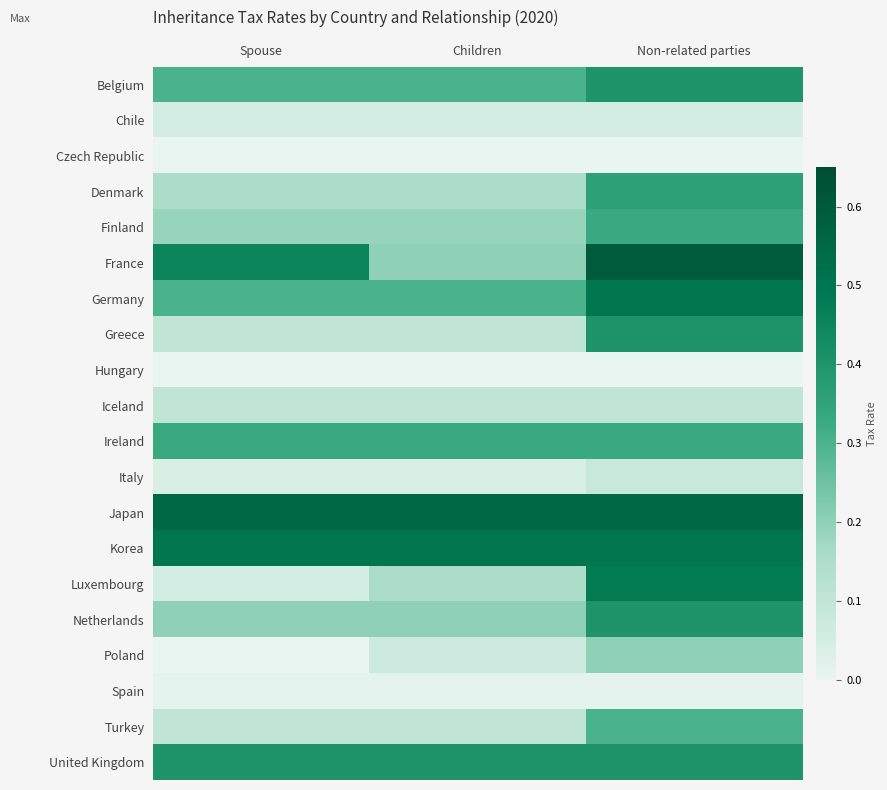

Reading right to left, list all the values displayed in this chart.

Belgium: Non-related parties=0.4	Children=0.3	Spouse=0.3
Chile: Non-related parties=0.1	Children=0.1	Spouse=0.1
Czech Republic: Non-related parties=0.0	Children=0.0	Spouse=0.0
Denmark: Non-related parties=0.4	Children=0.1	Spouse=0.1
Finland: Non-related parties=0.3	Children=0.2	Spouse=0.2
France: Non-related parties=0.6	Children=0.2	Spouse=0.5
Germany: Non-related parties=0.5	Children=0.3	Spouse=0.3
Greece: Non-related parties=0.4	Children=0.1	Spouse=0.1
Hungary: Non-related parties=0.0	Children=0.0	Spouse=0.0
Iceland: Non-related parties=0.1	Children=0.1	Spouse=0.1
Ireland: Non-related parties=0.3	Children=0.3	Spouse=0.3
Italy: Non-related parties=0.1	Children=0.0	Spouse=0.0
Japan: Non-related parties=0.6	Children=0.6	Spouse=0.6
Korea: Non-related parties=0.5	Children=0.5	Spouse=0.5
Luxembourg: Non-related parties=0.5	Children=0.1	Spouse=0.1
Netherlands: Non-related parties=0.4	Children=0.2	Spouse=0.2
Poland: Non-related parties=0.2	Children=0.1	Spouse=0.0
Spain: Non-related parties=0.0	Children=0.0	Spouse=0.0
Turkey: Non-related parties=0.3	Children=0.1	Spouse=0.1
United Kingdom: Non-related parties=0.4	Children=0.4	Spouse=0.4